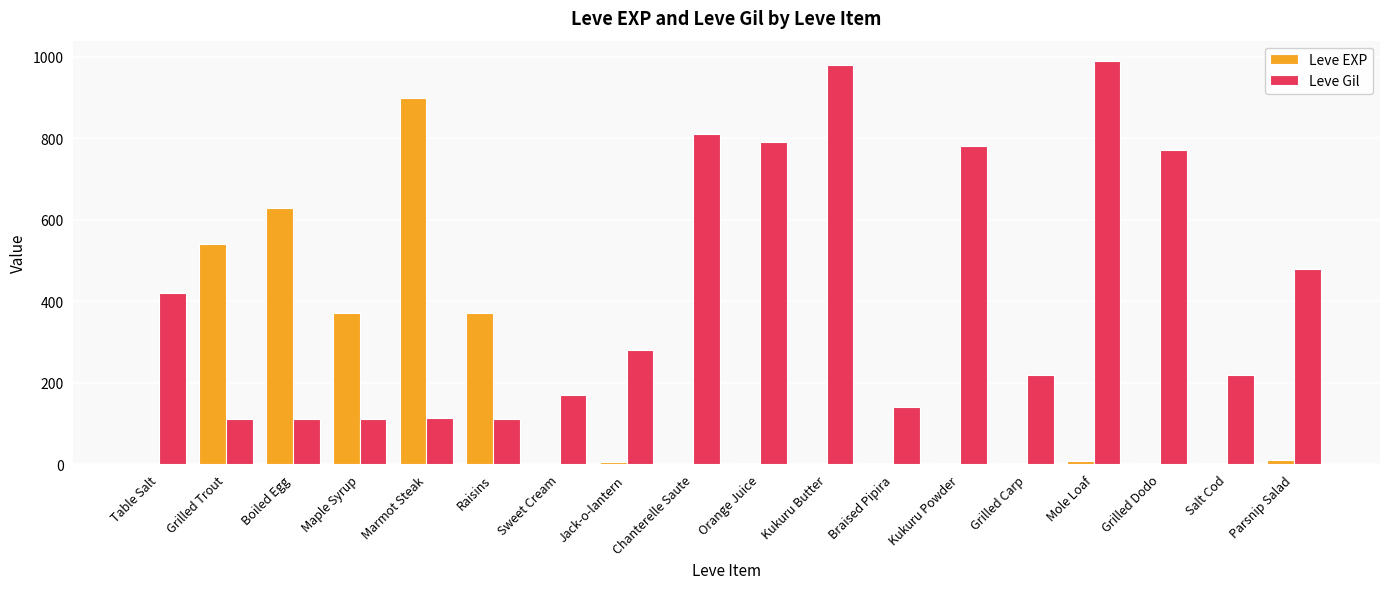

Between Table Salt and Chanterelle Saute, which series saw the biggest shift?

Leve Gil